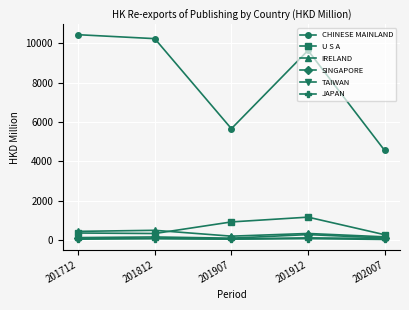

What is the average value of the SINGAPORE series?

157.7